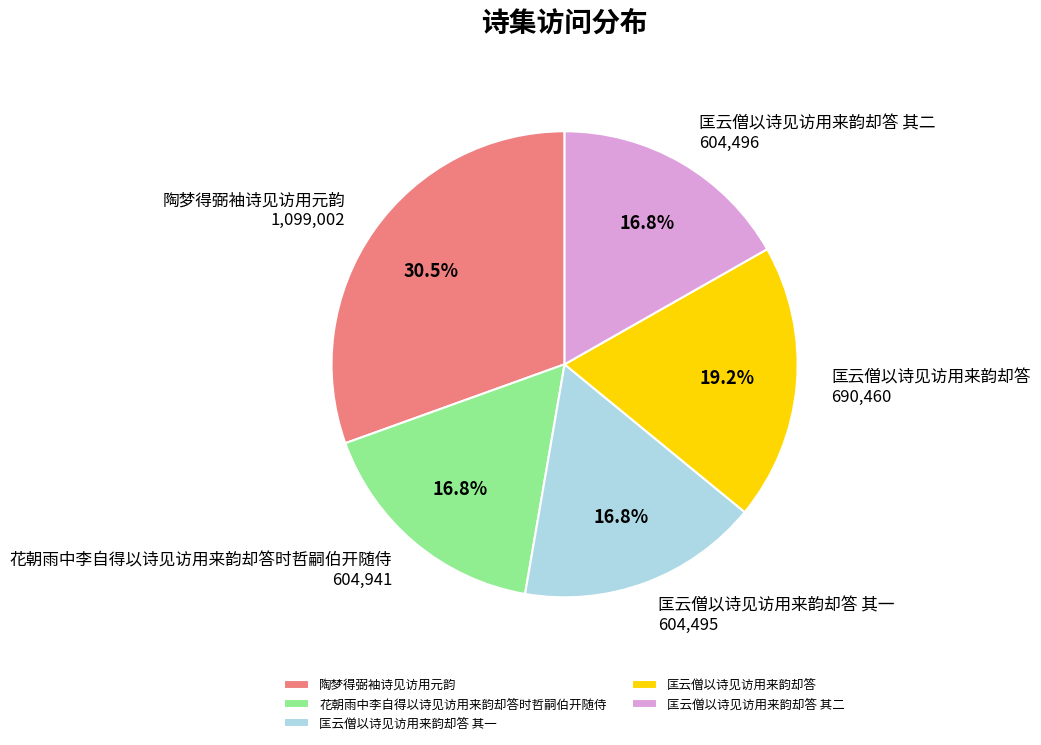

What is the ratio of the value at 匡云僧以诗见访用来韵却答 to the value at 匡云僧以诗见访用来韵却答 其二?

1.1